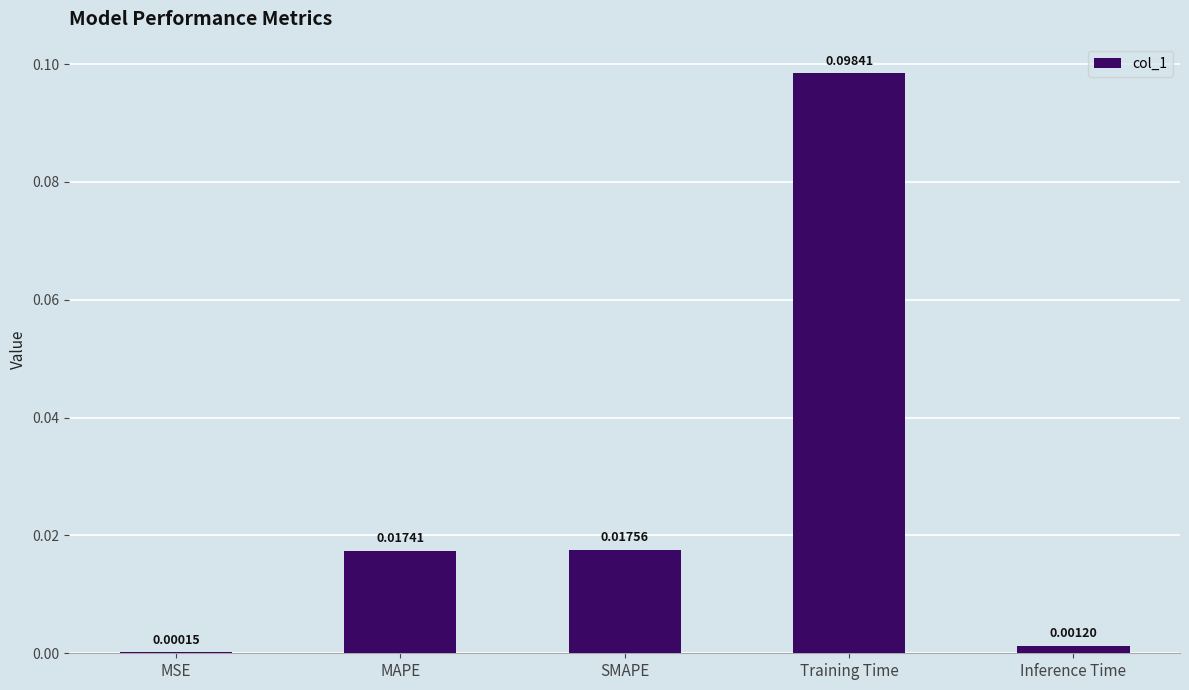

Which category has the highest value across all series?

Training Time